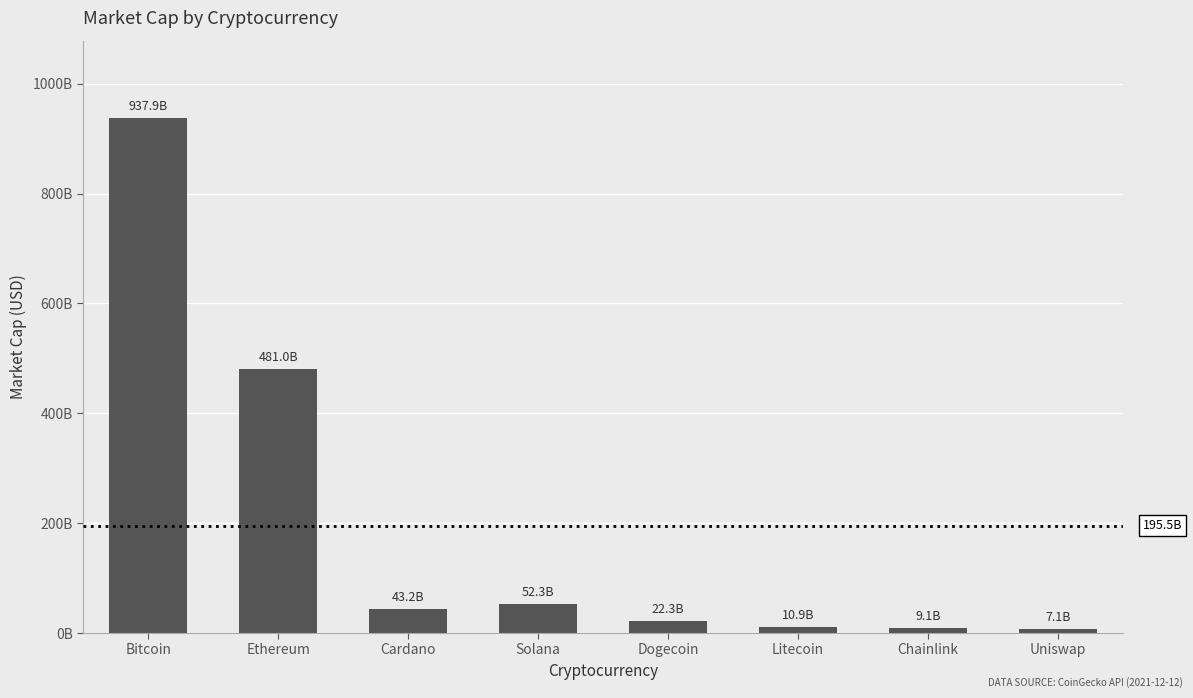

Is it true that the value at Cardano is 24012645421?

False